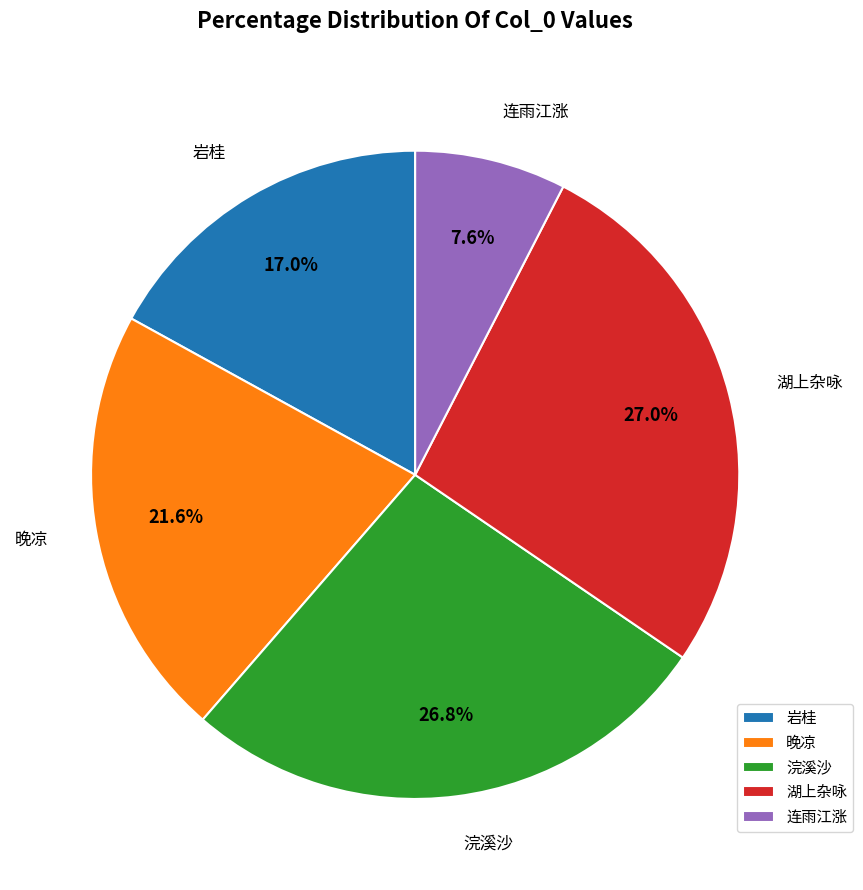

Combined, do 浣溪沙 and 连雨江涨 account for over 50%?

No